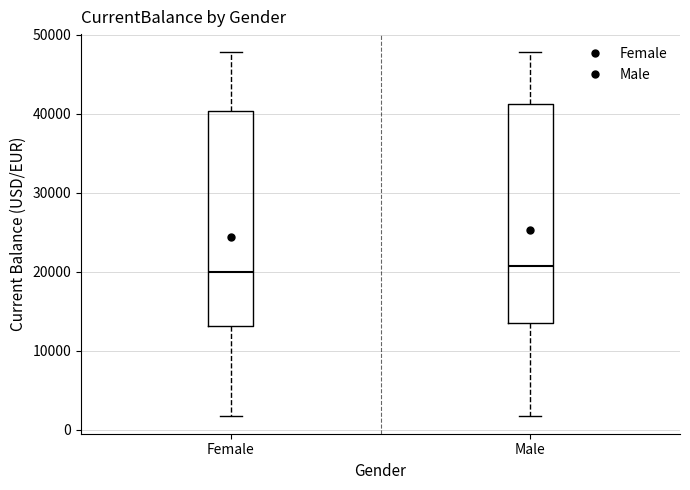

Reading left to right, read every box against the y-axis: the position of its median line, the range the box covers, and the ends of its whiskers. The values are not printed on the chart, so give them approximately, as read against the axis.

Female: median 20000, box 13000 to 40000, whiskers 2000 to 48000
Male: median 21000, box 14000 to 41000, whiskers 2000 to 48000